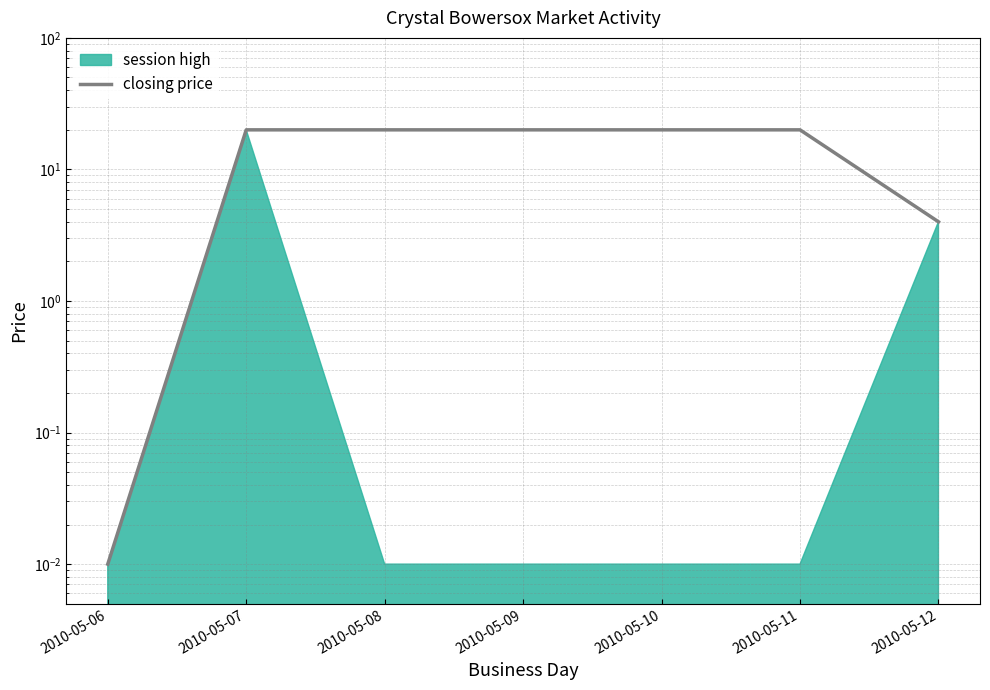

The chart shows a value of 5.9 at 2010-05-11. True or false?

False